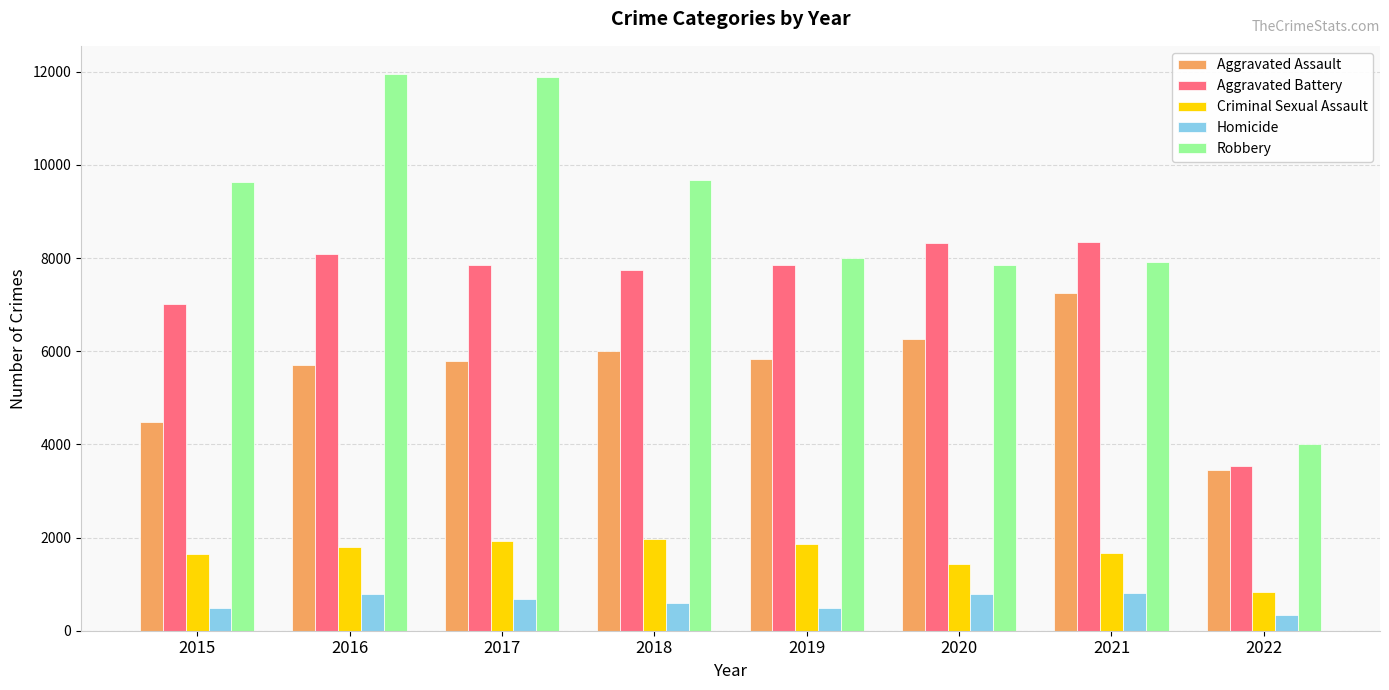

What is the difference between the maximum and minimum values in the Robbery series?

7945